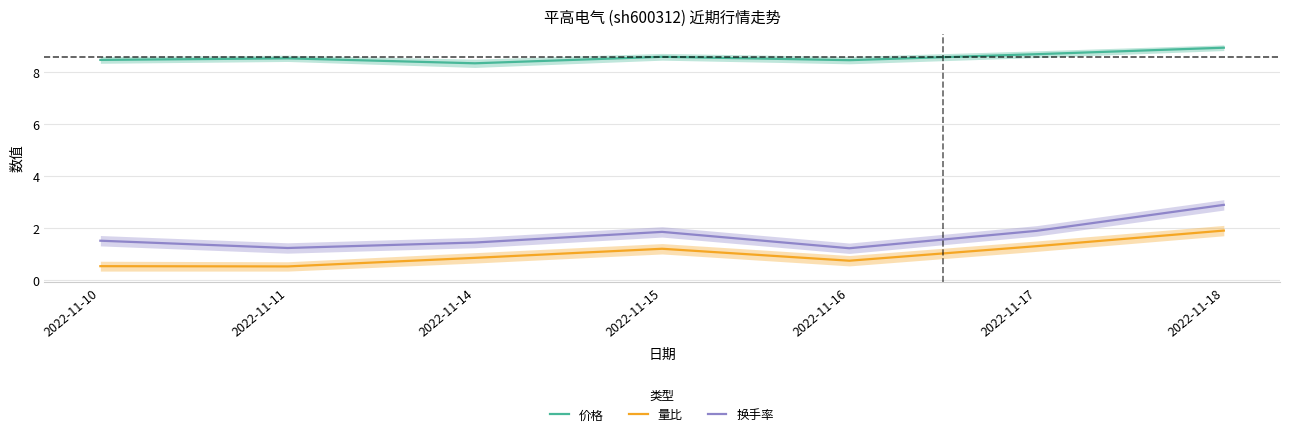

What is the difference between the second highest and minimum values in the 换手率 series?

0.7